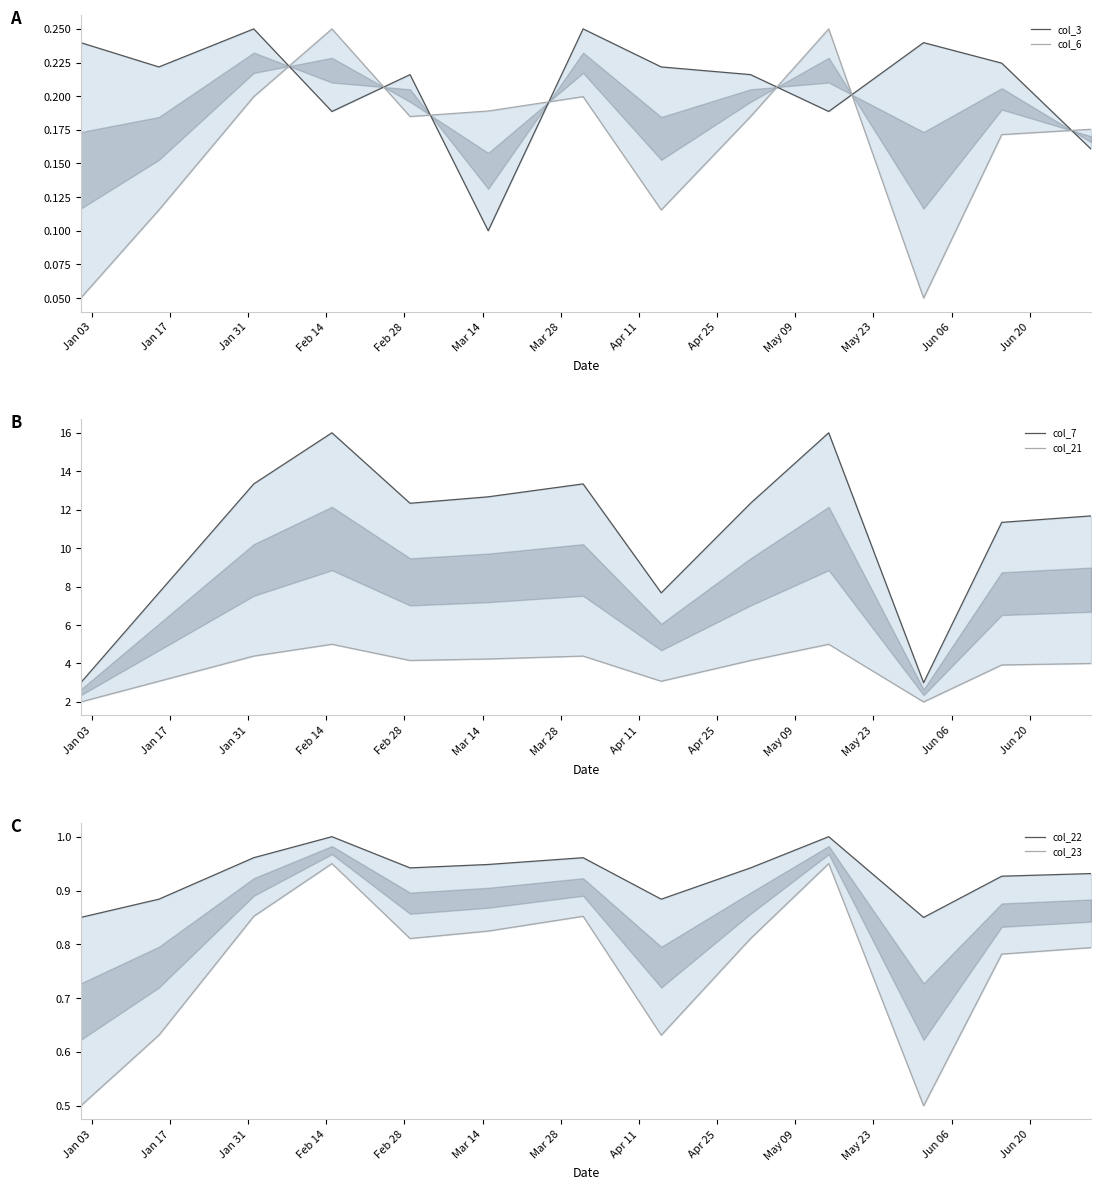

Count the number of categories in the chart.

13